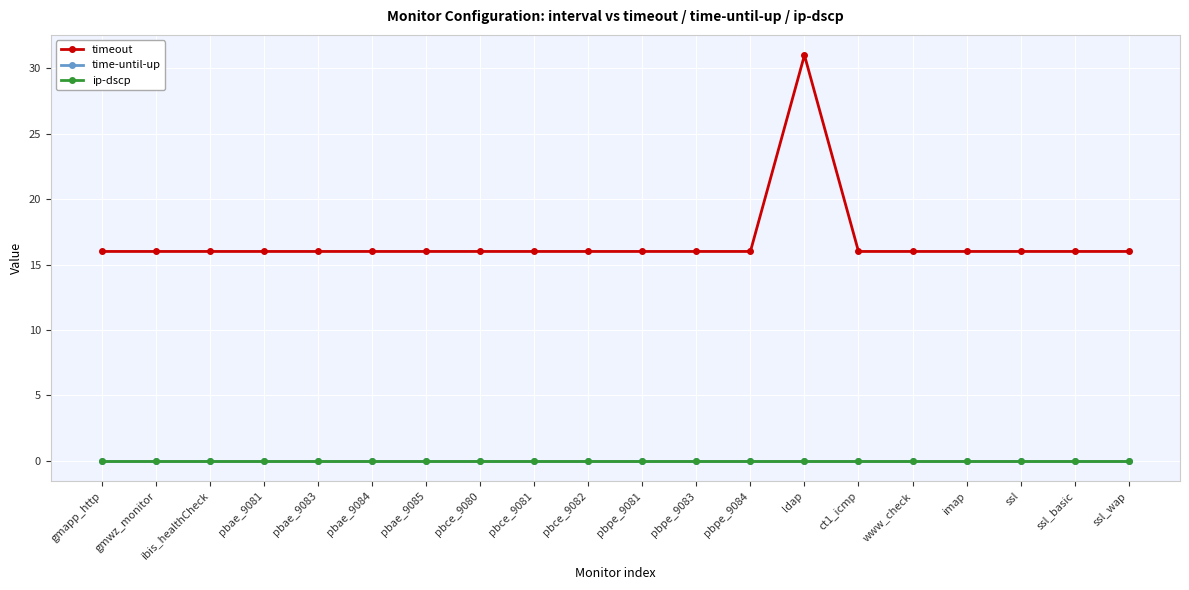

True or false: ip-dscp has a value of 0 at pbpe_9083.

True